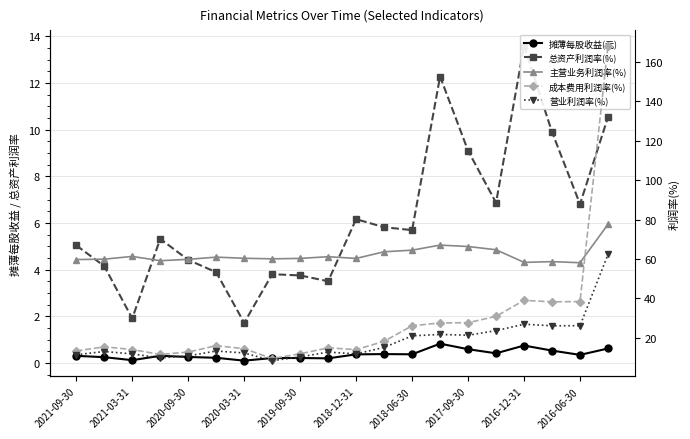

What is the minimum value shown in the chart?

0.1